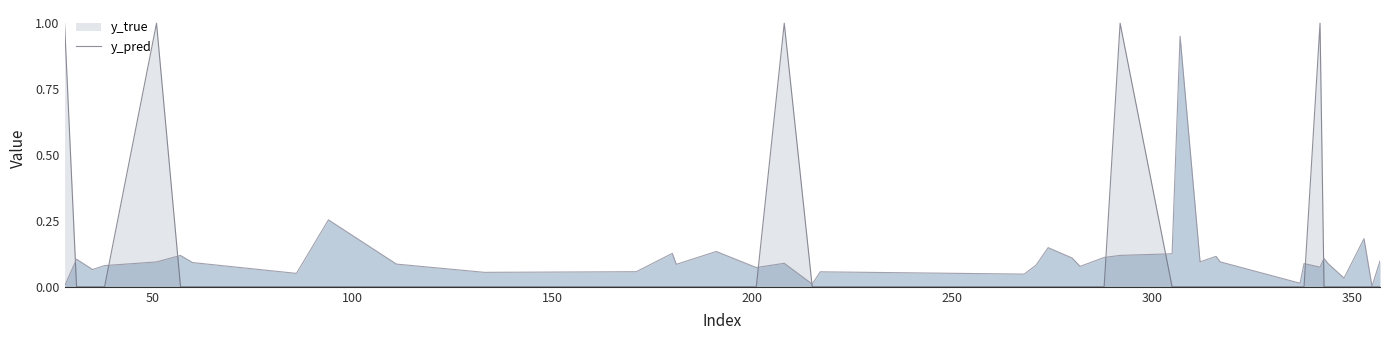

The value of y_true at 38 is -0.5. True or false?

False